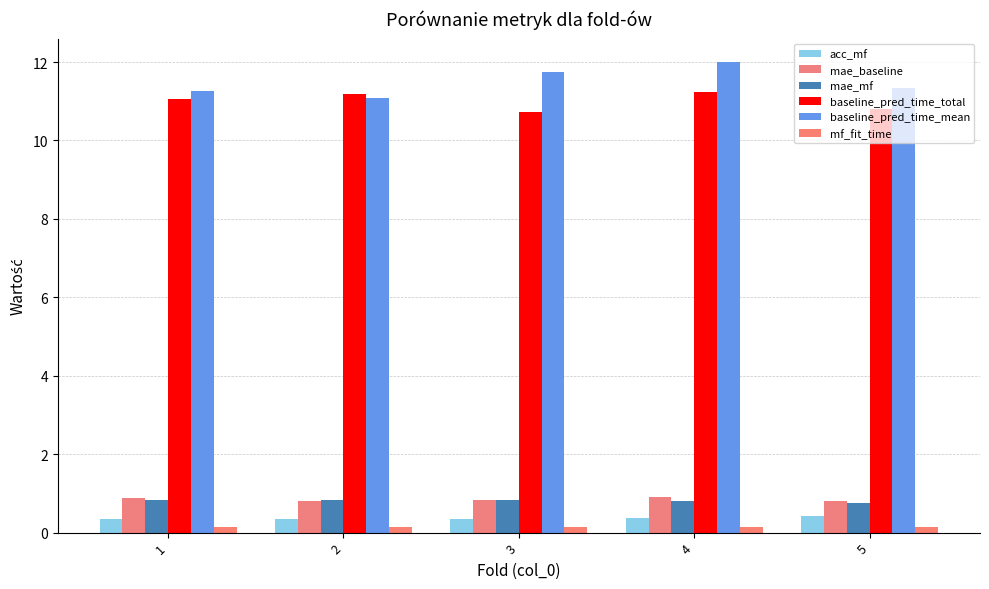

How many bars are there in each group?

6